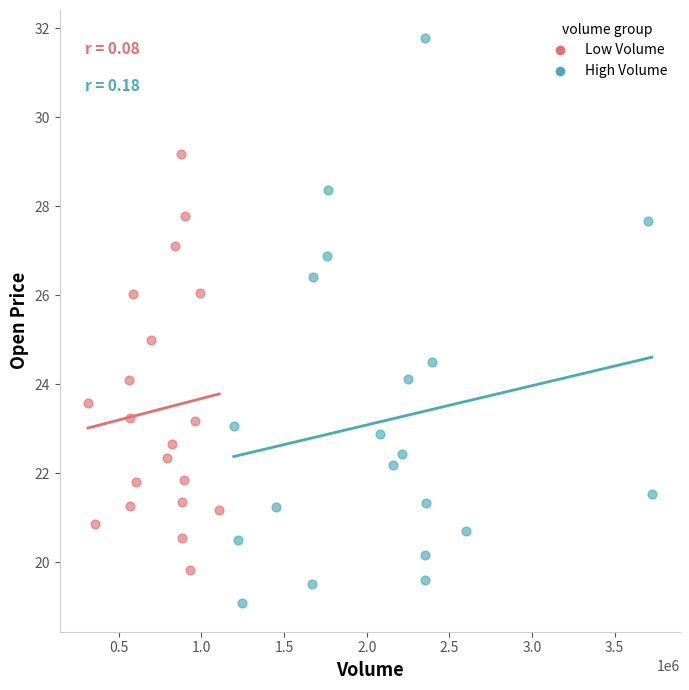

Which series contains the lowest Y value?

High Volume